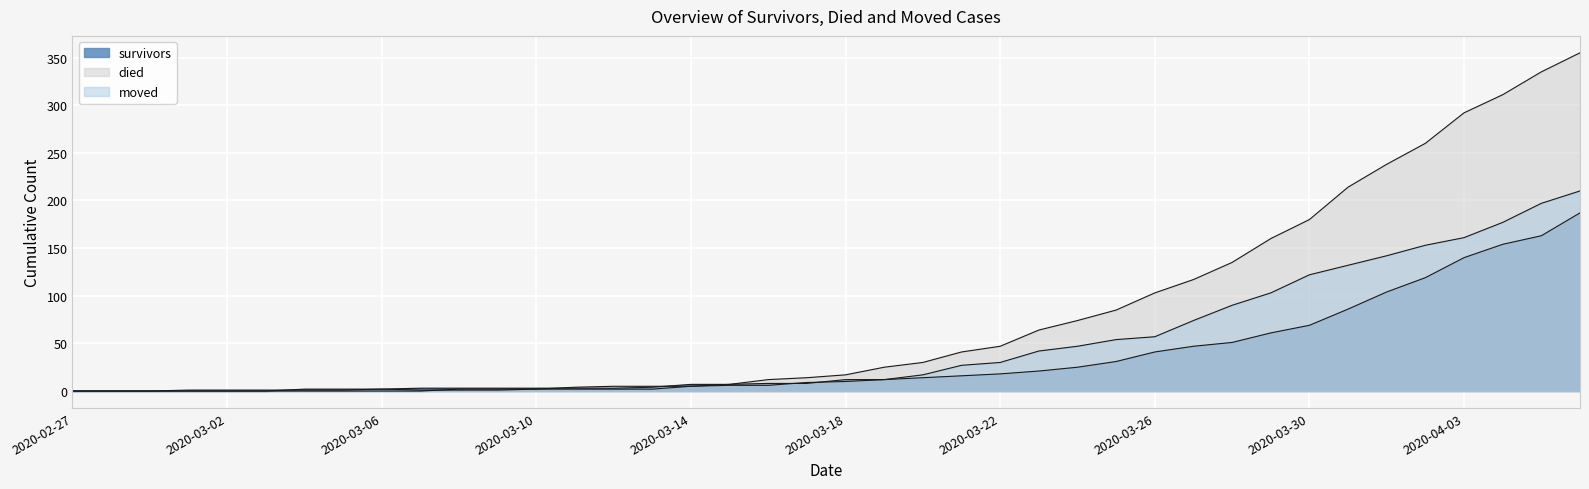

At which label does died first exceed 17?

2020-03-19